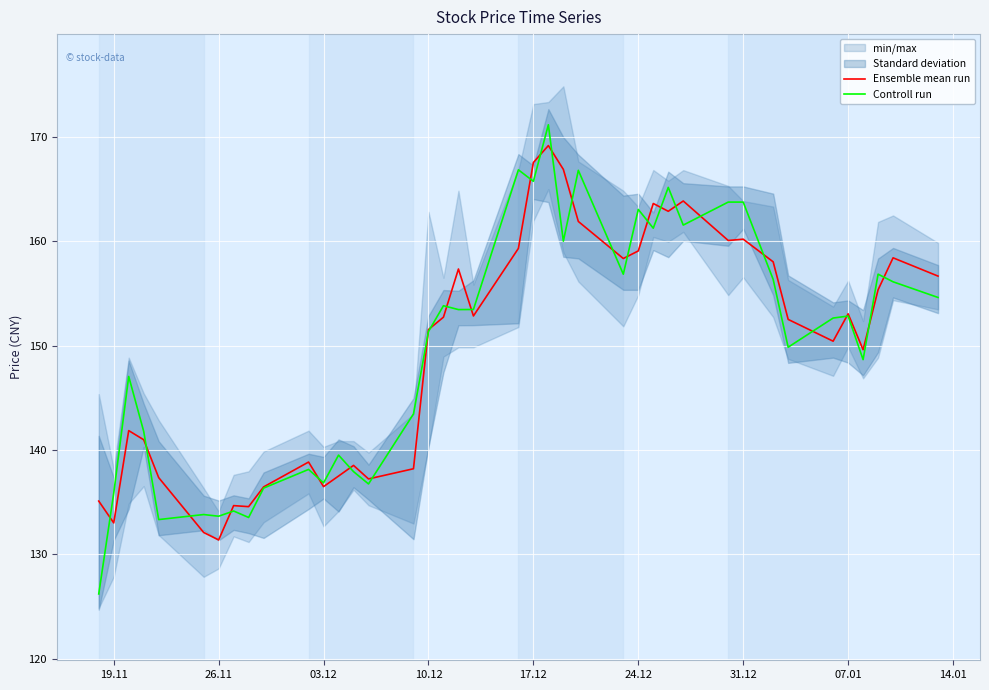

Which category has the lowest value in the Ensemble mean run series?

26.11